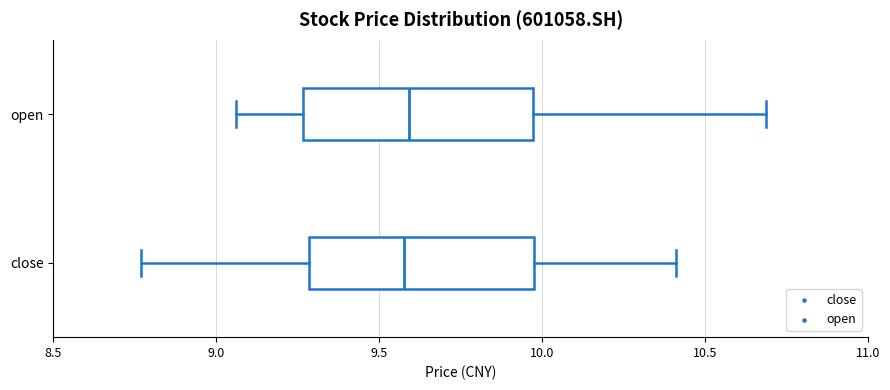

Where is the left edge of the box for close on the x-axis? The values are not printed on the chart, so give them approximately, as read against the axis.

9.30